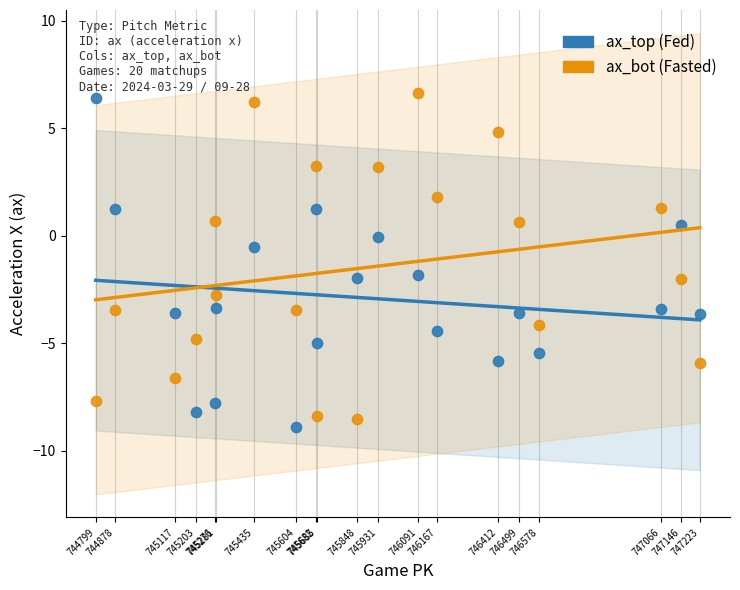

What is the X range (max minus min) for the scatter plot?

2424.0